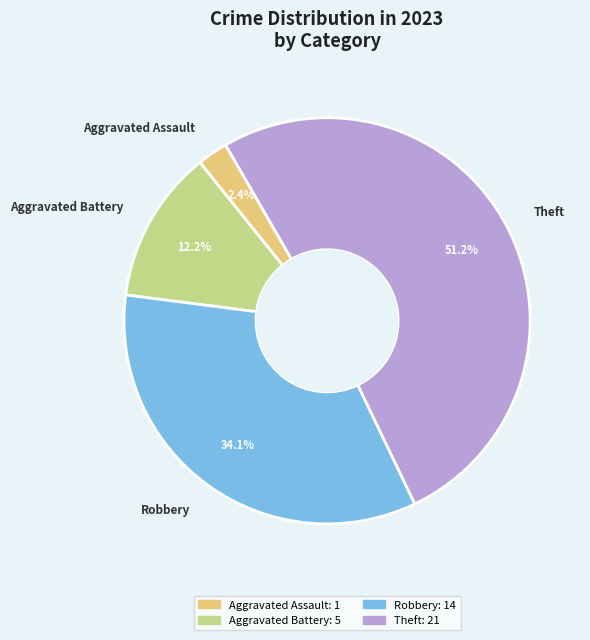

What is the total percentage of Robbery and Theft?

85.4%